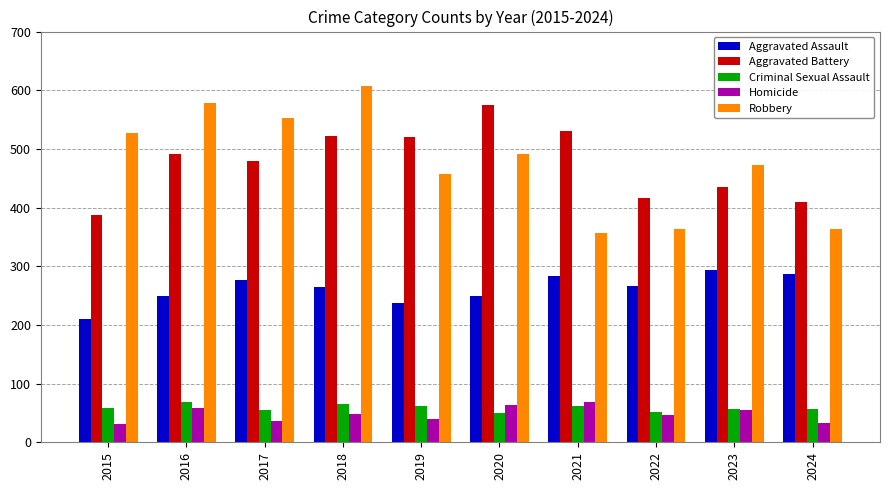

Rank the series at 2016 from lowest to highest value.

Homicide, Criminal Sexual Assault, Aggravated Assault, Aggravated Battery, Robbery